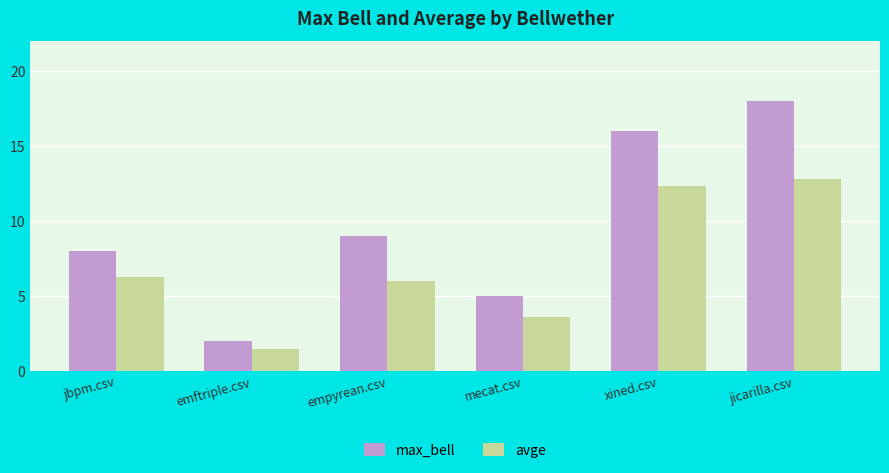

What is the label of the 5th bar from the right?

emftriple.csv